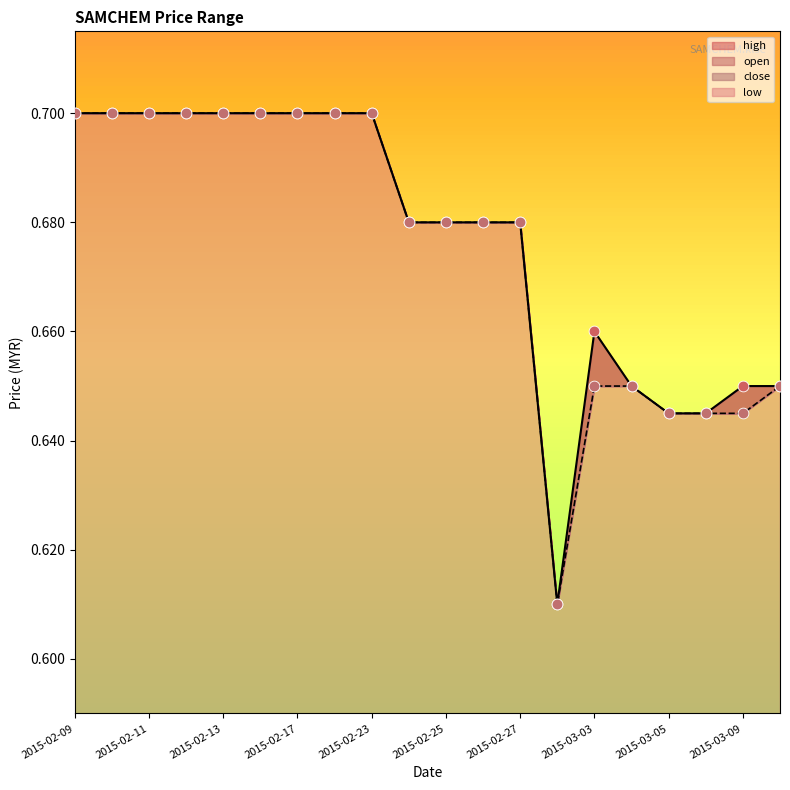

What are all the series names shown in the legend?

high, open, low, close